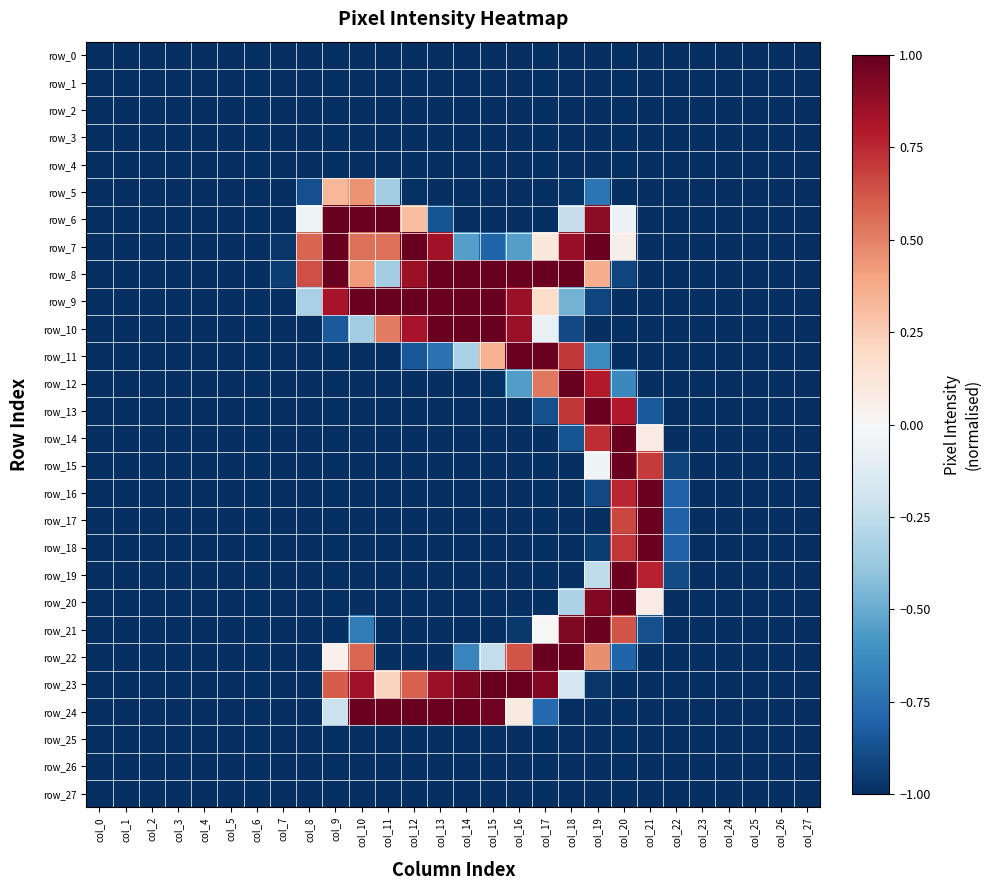

Which series has the largest total across all categories?

row_8